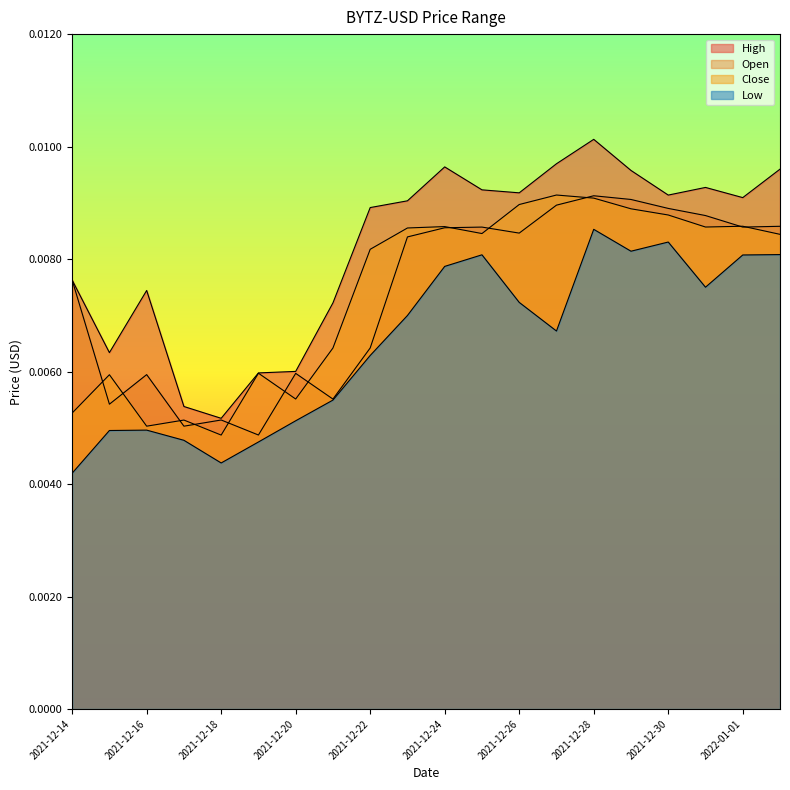

True or false: Open and High intersect in this chart.

False